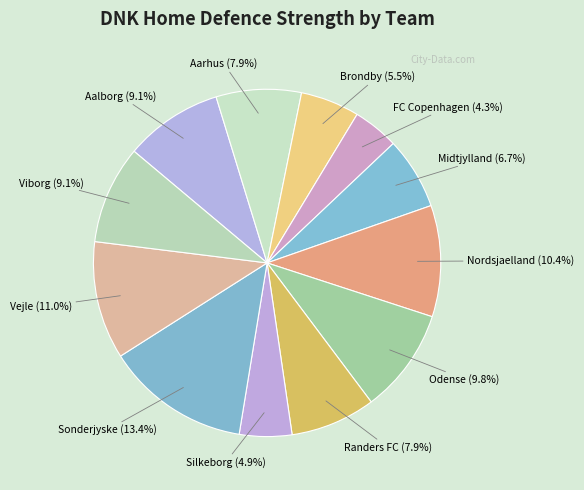

Is it true that Brondby is 20% of the pie?

False